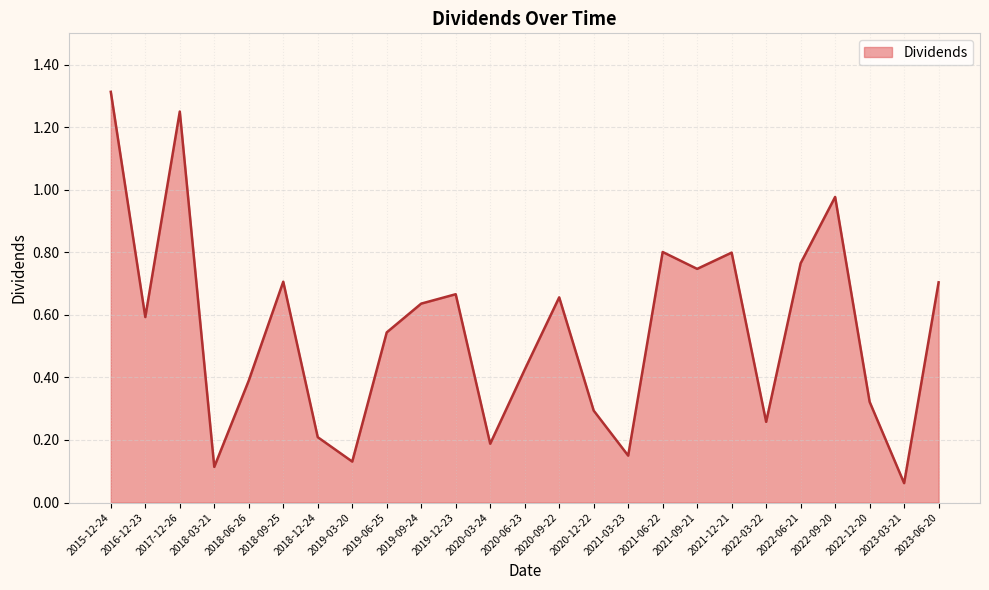

What is the change in value from 2019-03-20 to 2020-12-22?

+0.2